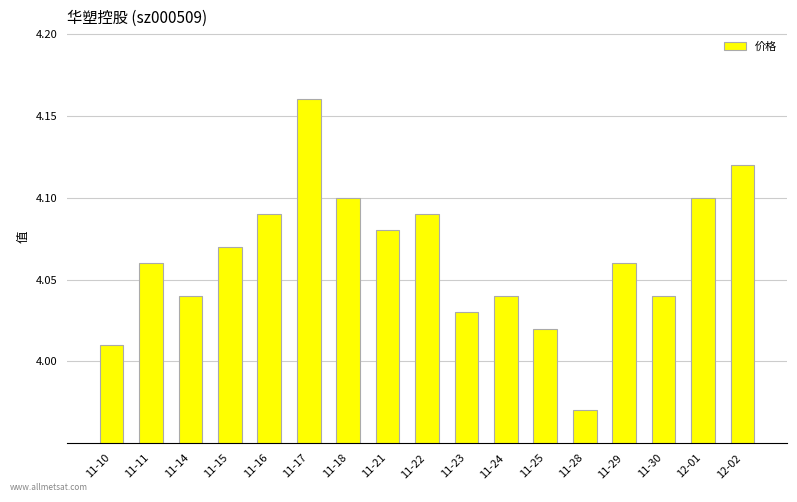

What is the sum of all values?

69.1